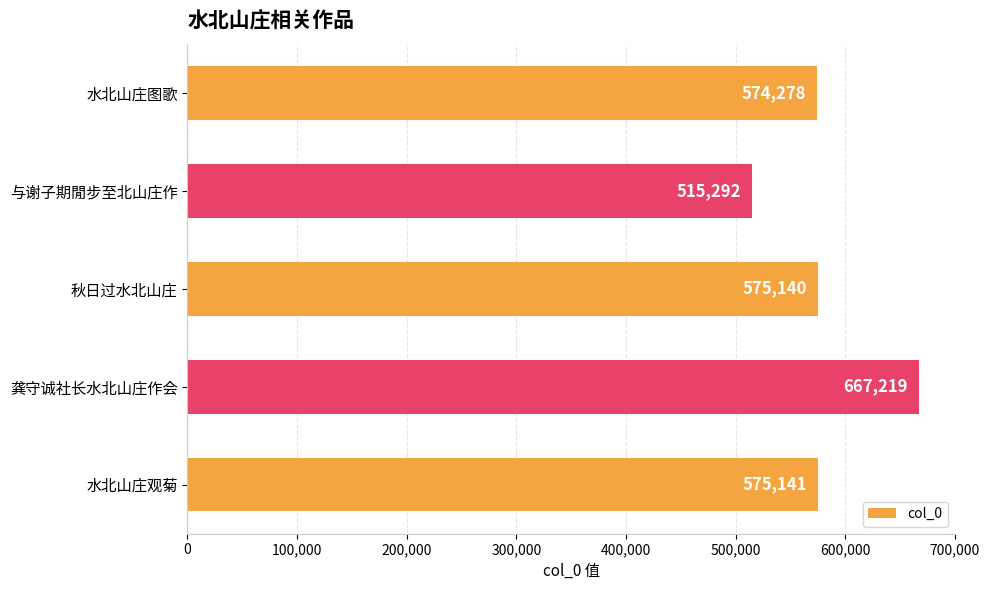

What is the average value?

581414